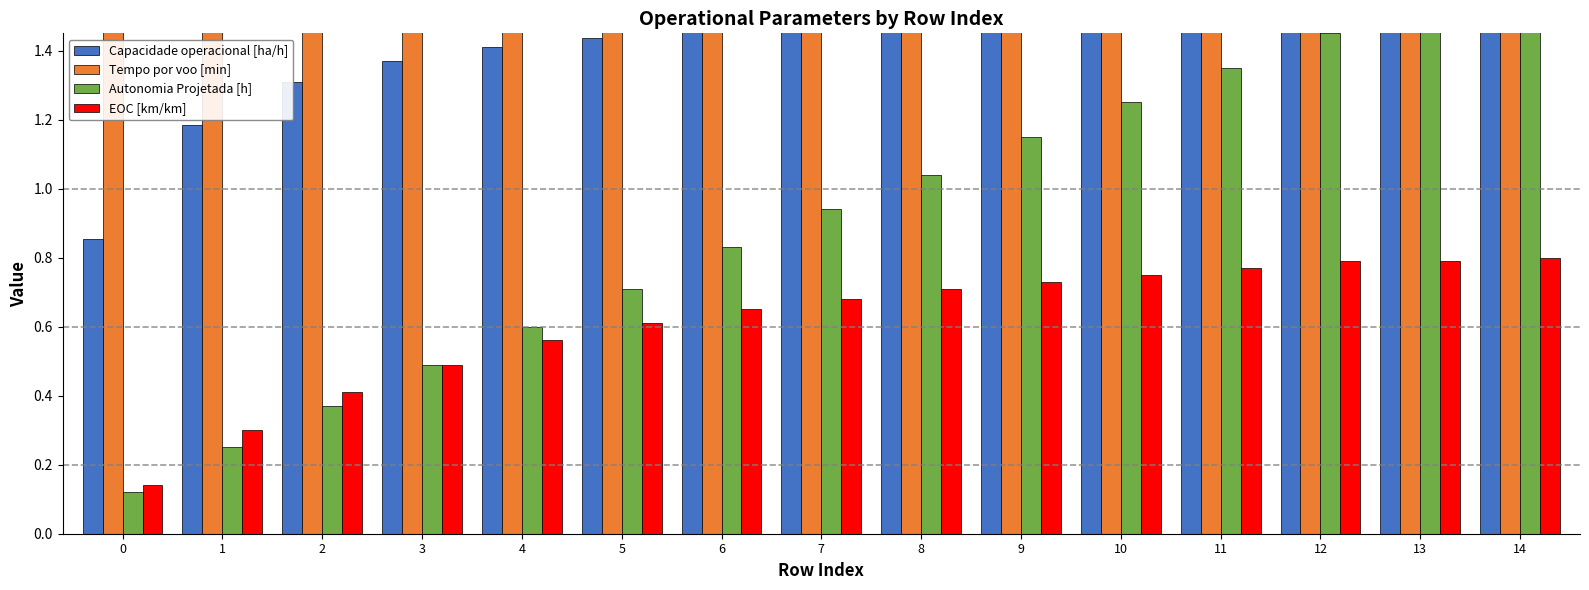

What is the difference between the Autonomia Projetada [h] values at 7 and 2?

0.6